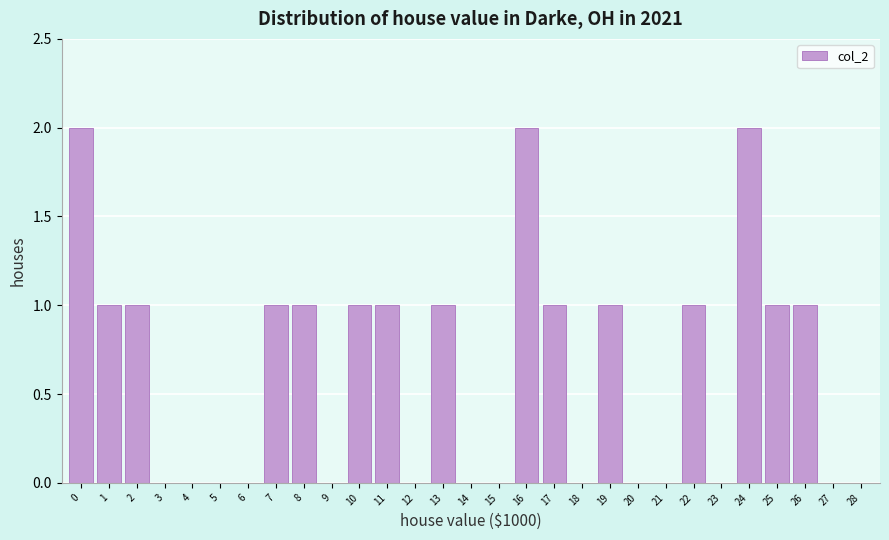

Reading left to right, what are all the values shown in this chart?

0=2	1=1	2=1	3=0	4=0	5=0	6=0	7=1	8=1	9=0	10=1	11=1	12=0	13=1	14=0	15=0	16=2	17=1	18=0	19=1	20=0	21=0	22=1	23=0	24=2	25=1	26=1	27=0	28=0